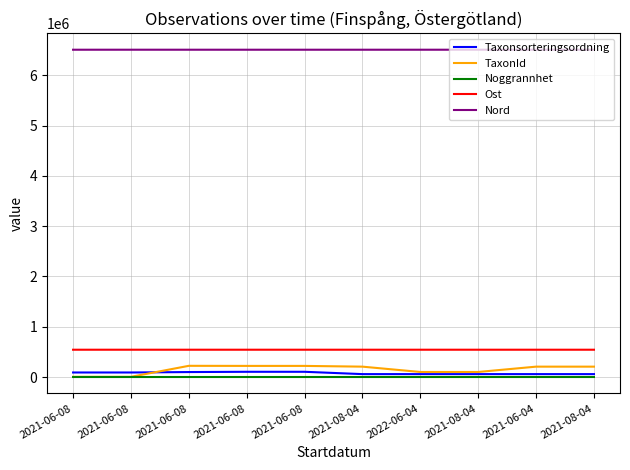

Which category has the lowest value in the TaxonId series?

2021-06-08